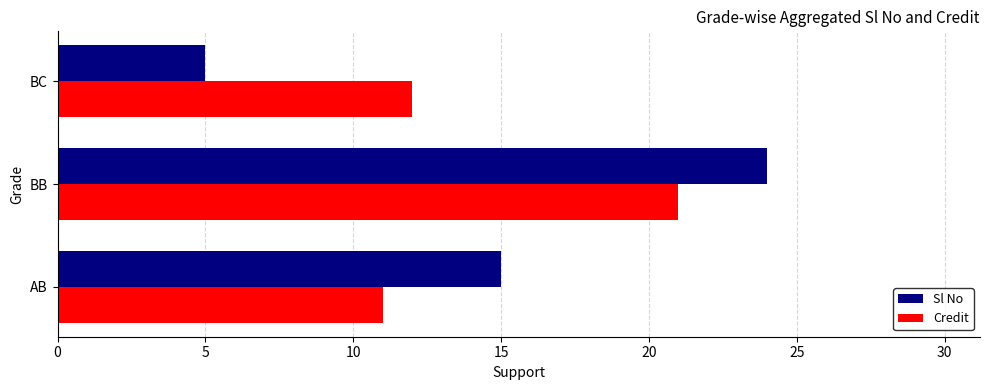

What is the average value of the Sl No series?

15